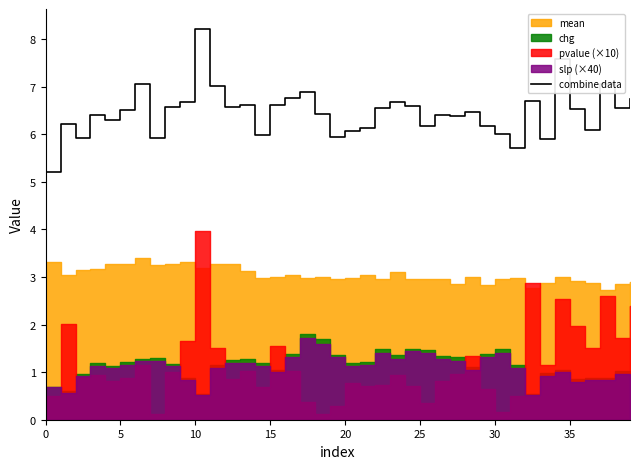

How many points are higher than both their immediate neighbors (excluding endpoints)?

12